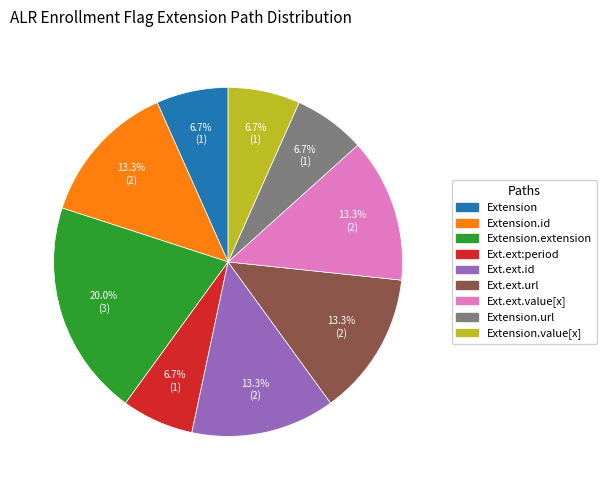

Is there any slice that represents more than half of the pie?

No